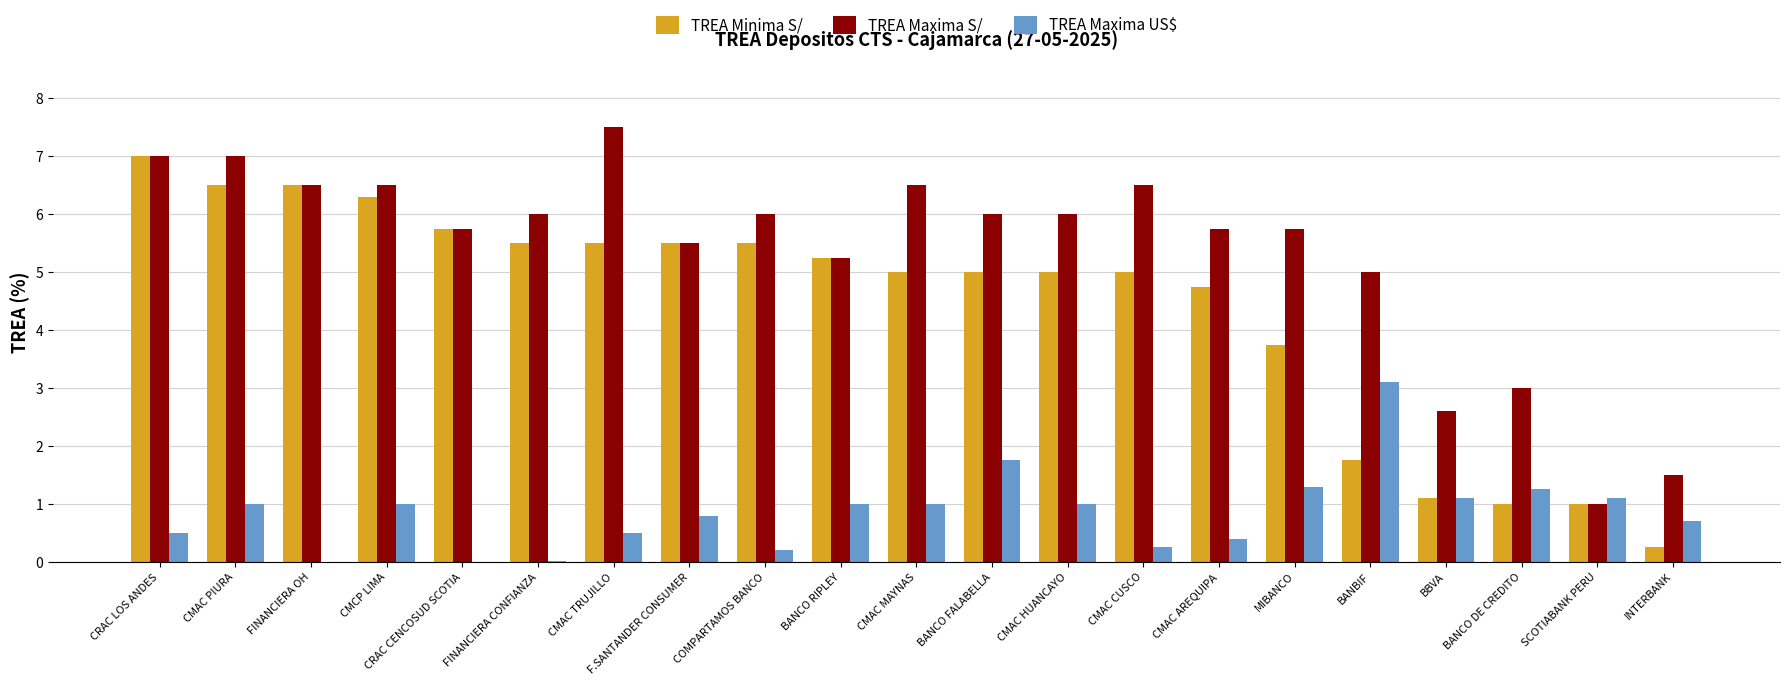

Between COMPARTAMOS BANCO and BANCO DE CREDITO, which series saw the biggest shift?

TREA Minima S/